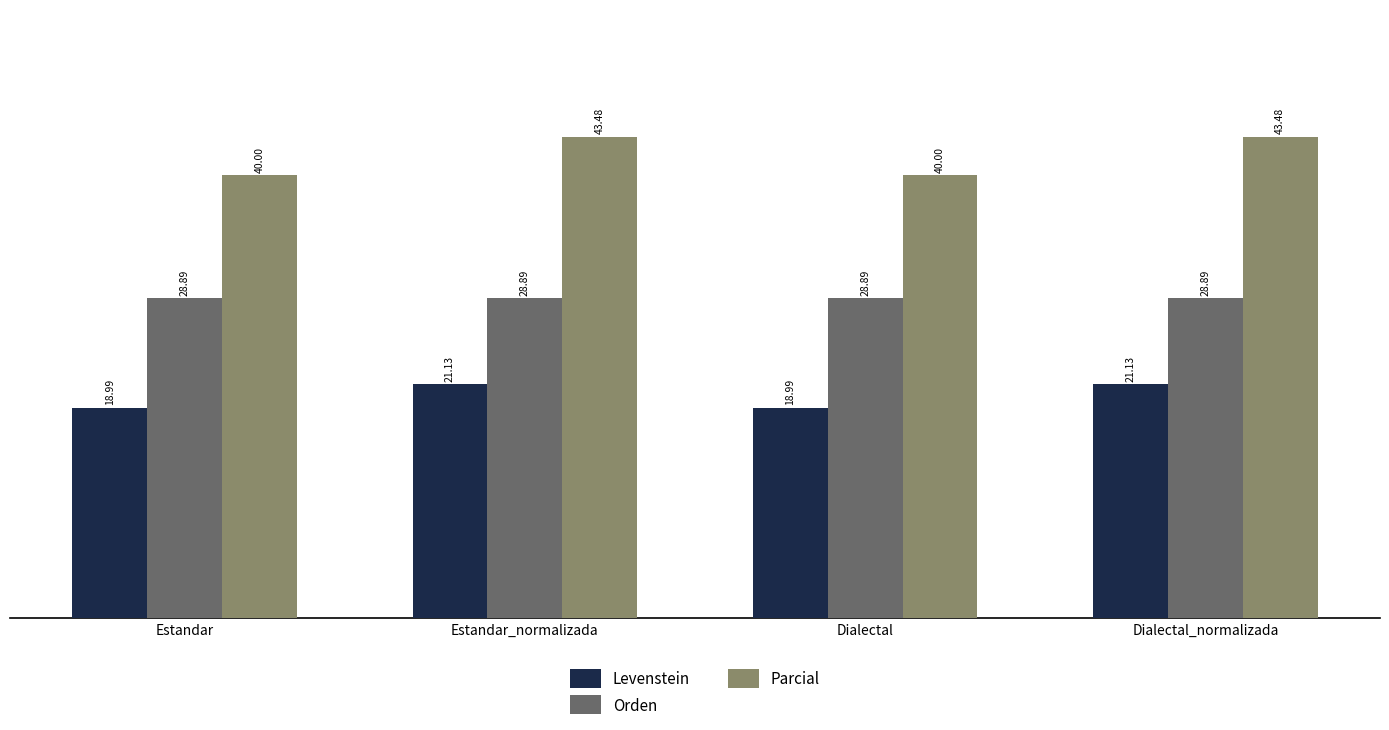

Reading right to left, what are all the values shown in this chart?

Levenstein: 21.1	19.0	21.1	19.0
Orden: 28.9	28.9	28.9	28.9
Parcial: 43.5	40.0	43.5	40.0